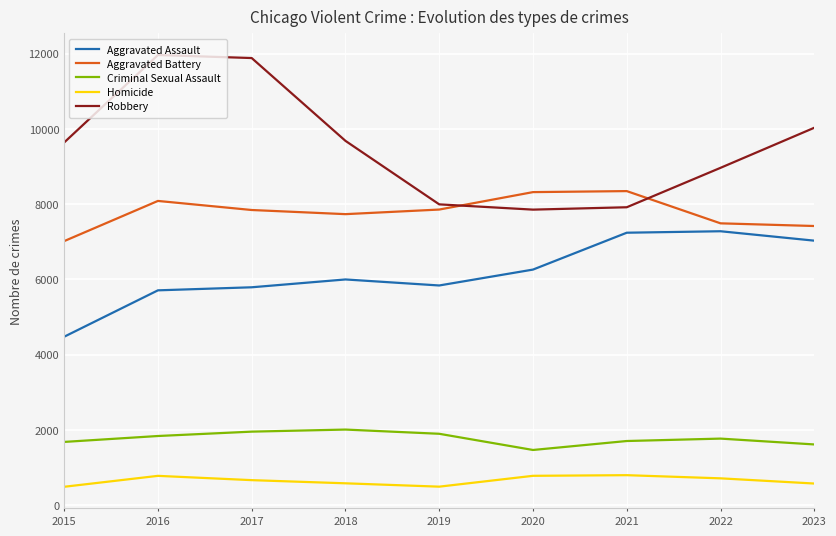

How many lines are shown in the chart?

5